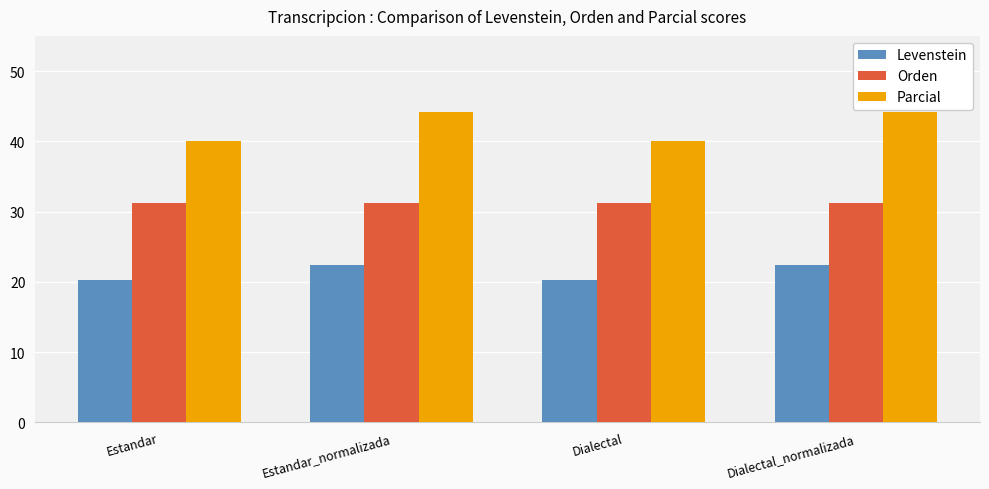

What is the smallest value displayed?

20.3